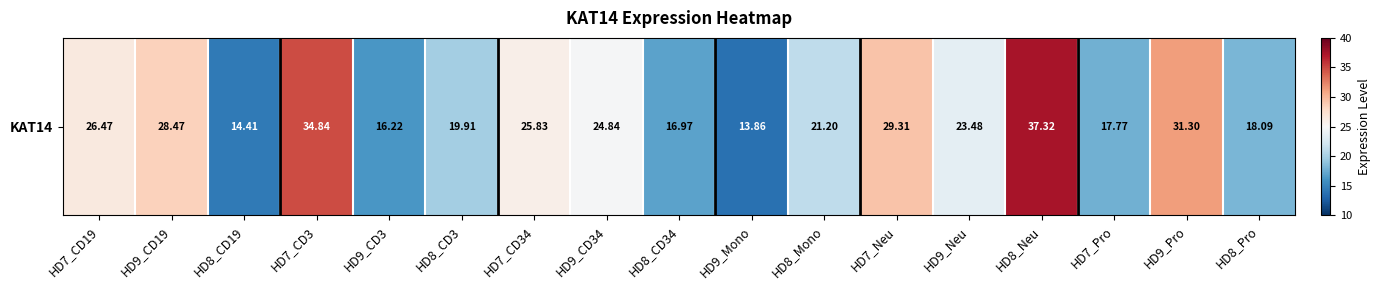

The chart shows a value of 24.8 at HD9_CD34. True or false?

True